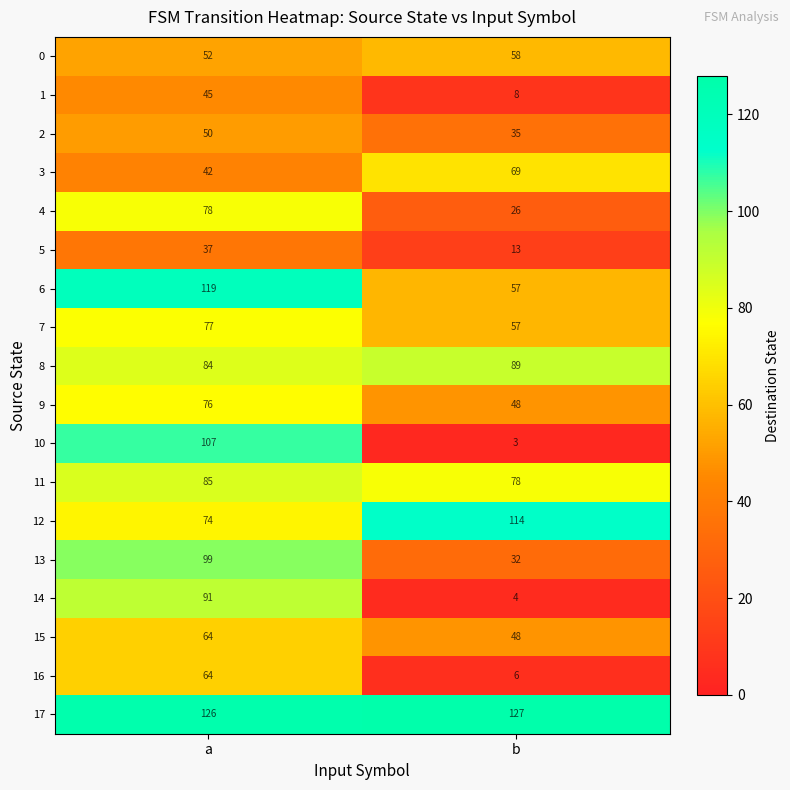

Which series has the largest total across all categories?

17